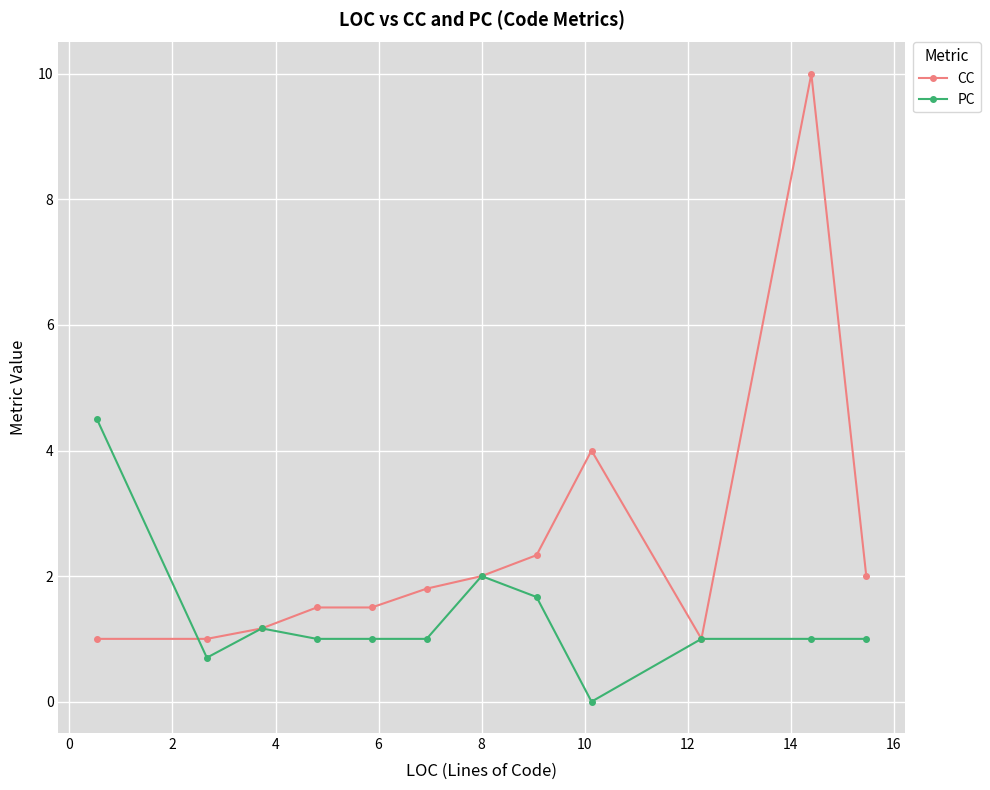

List the series in order of their peak value, highest first.

CC, PC